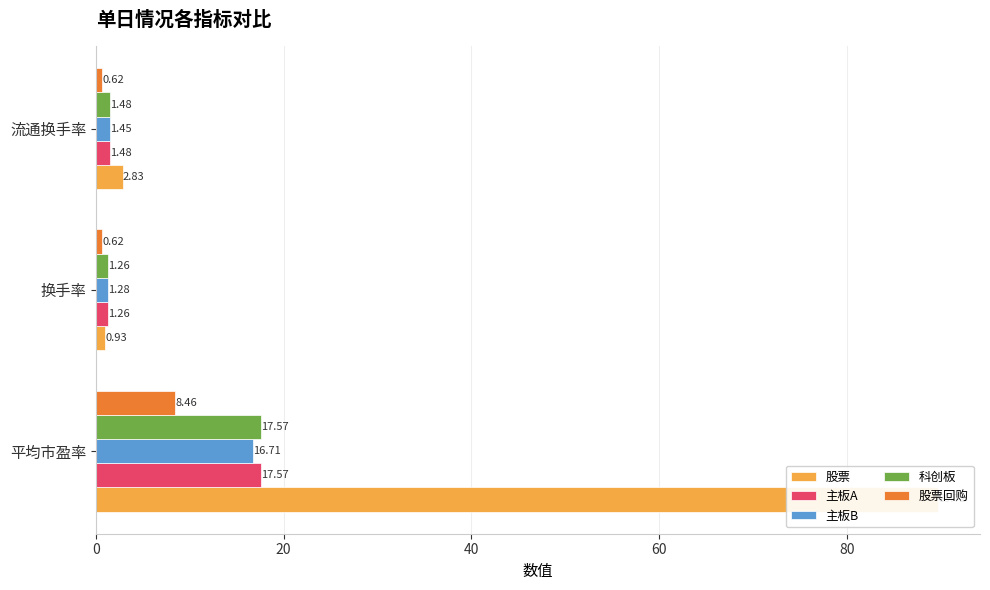

How many data points does each series have?

3